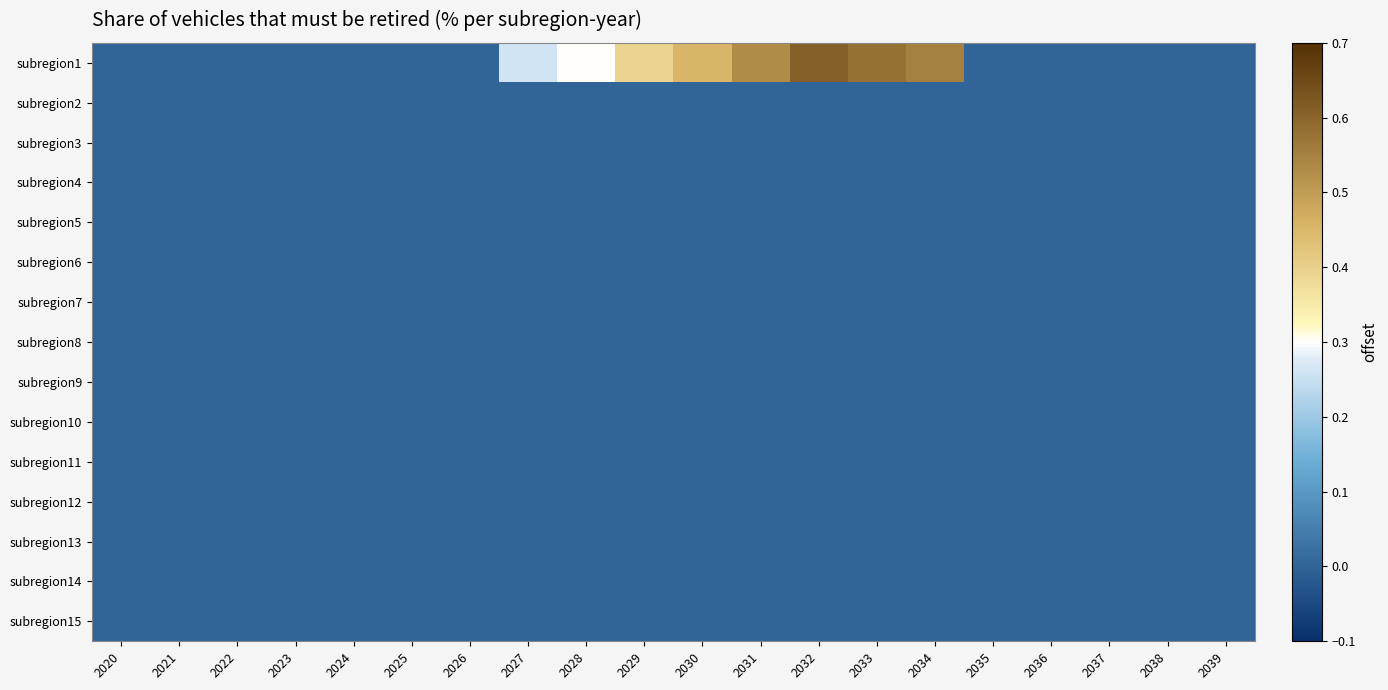

Rank the series by their maximum value, from highest to lowest.

subregion1, subregion2, subregion3, subregion4, subregion5, subregion6, subregion7, subregion8, subregion9, subregion10, subregion11, subregion12, subregion13, subregion14, subregion15